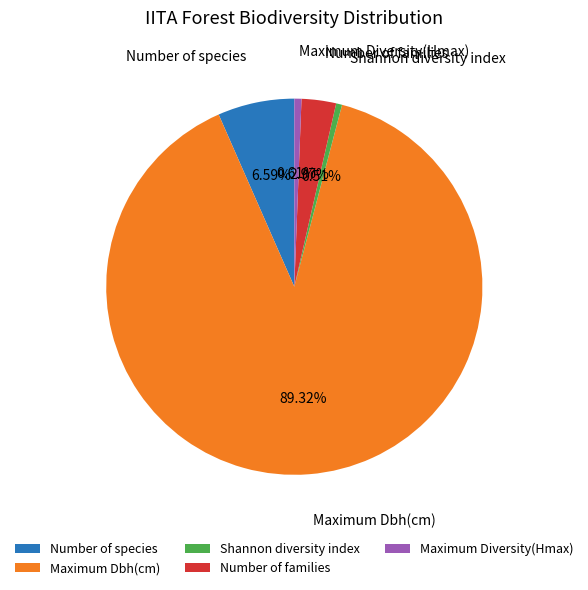

Is it true that Number of families is 12% of the pie?

False